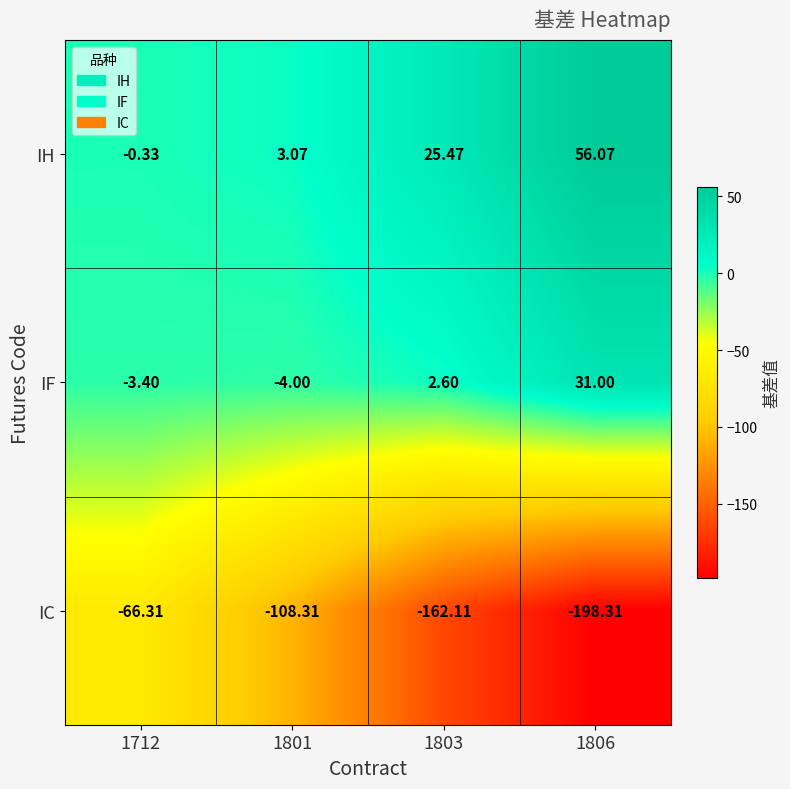

Is the value of IF at 1806 greater than the value of IC at 1806?

Yes